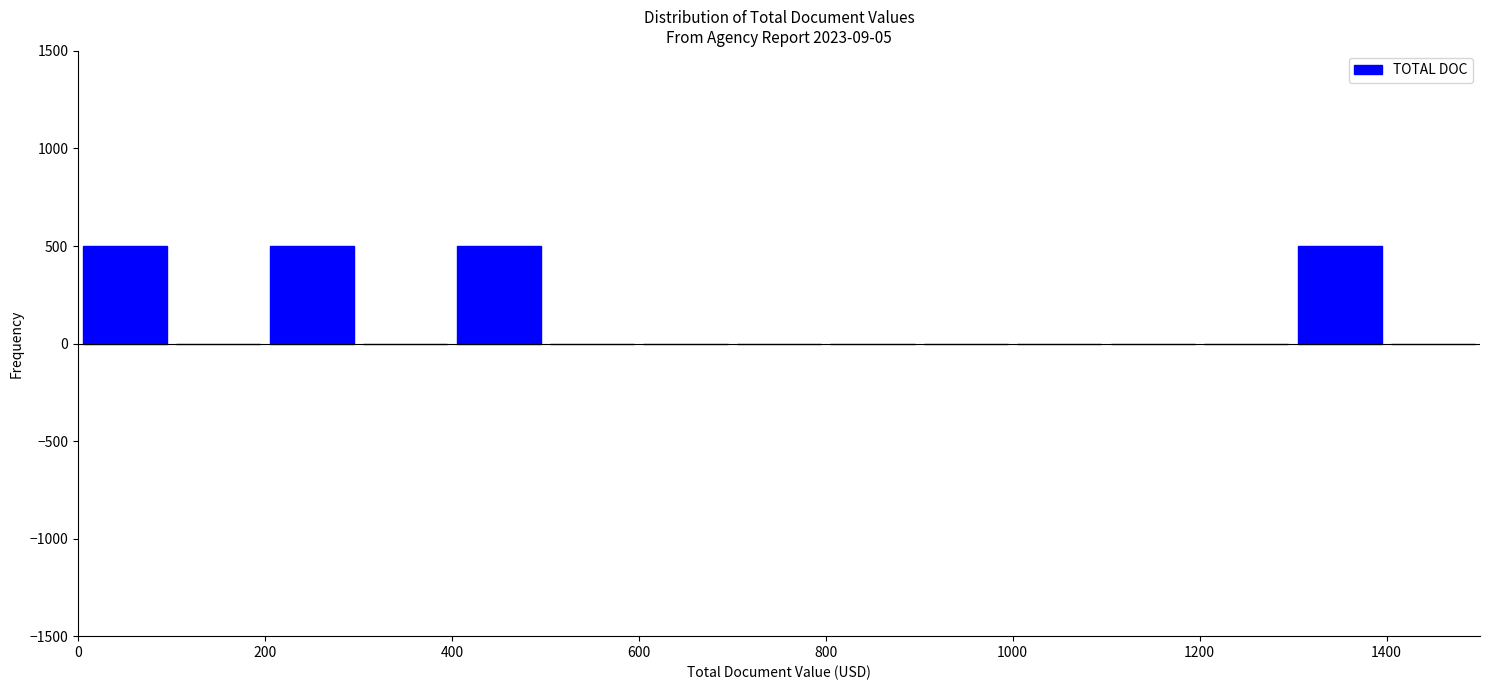

Reading left to right, list every bar in this chart as the range it spans on the x-axis followed by its height. The values are not printed on the chart, so give them approximately, as read against the axis.

0 to 100: 500
100 to 200: 0
200 to 300: 500
300 to 400: 0
400 to 500: 500
500 to 600: 0
600 to 700: 0
700 to 800: 0
800 to 900: 0
900 to 1000: 0
1000 to 1100: 0
1100 to 1200: 0
1200 to 1300: 0
1300 to 1400: 500
1400 to 1500: 0